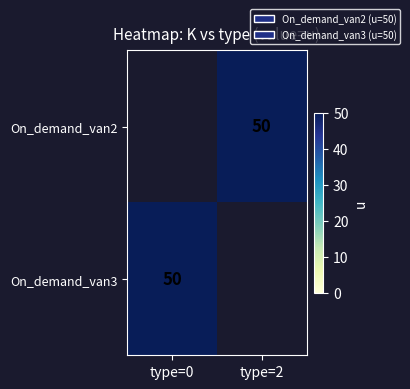

Is the value of On_demand_van3 at type=2 greater than the value of On_demand_van2 at type=0?

No